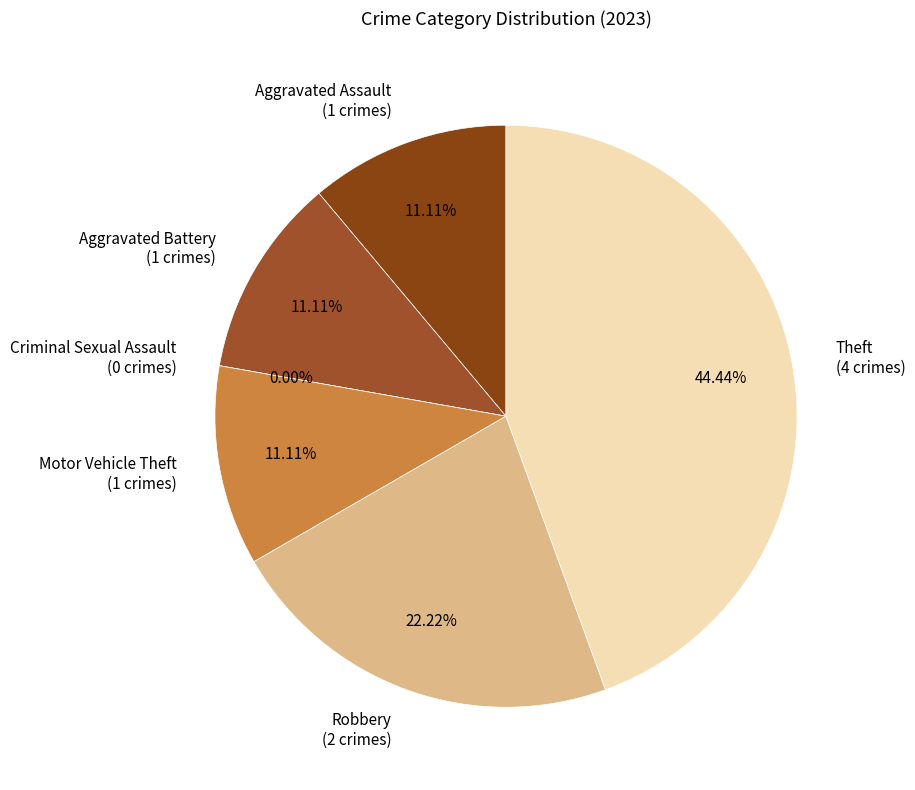

Count the number of slices in the pie.

6